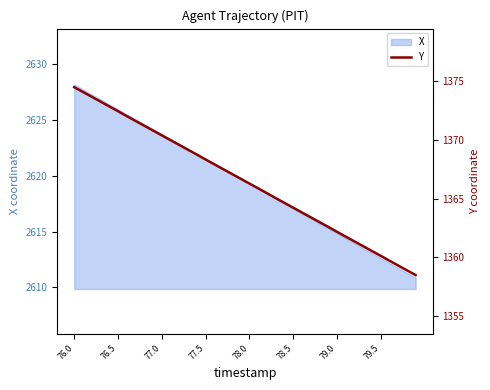

What is the minimum value shown in the chart?

1358.5